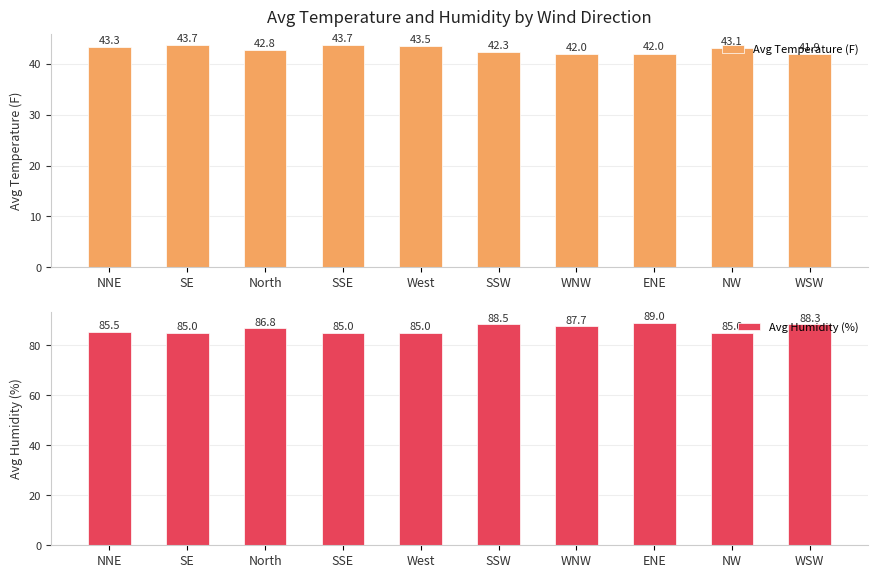

How many values in the Avg Temperature (F) series exceed 43?

5